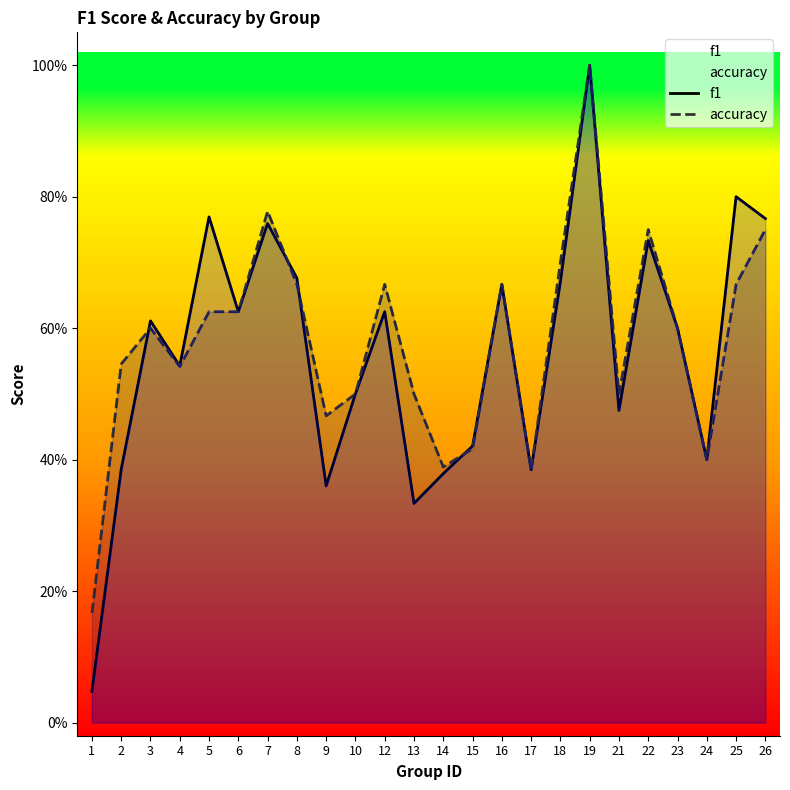

What is the value of the accuracy point at the 21st from the left?

0.6